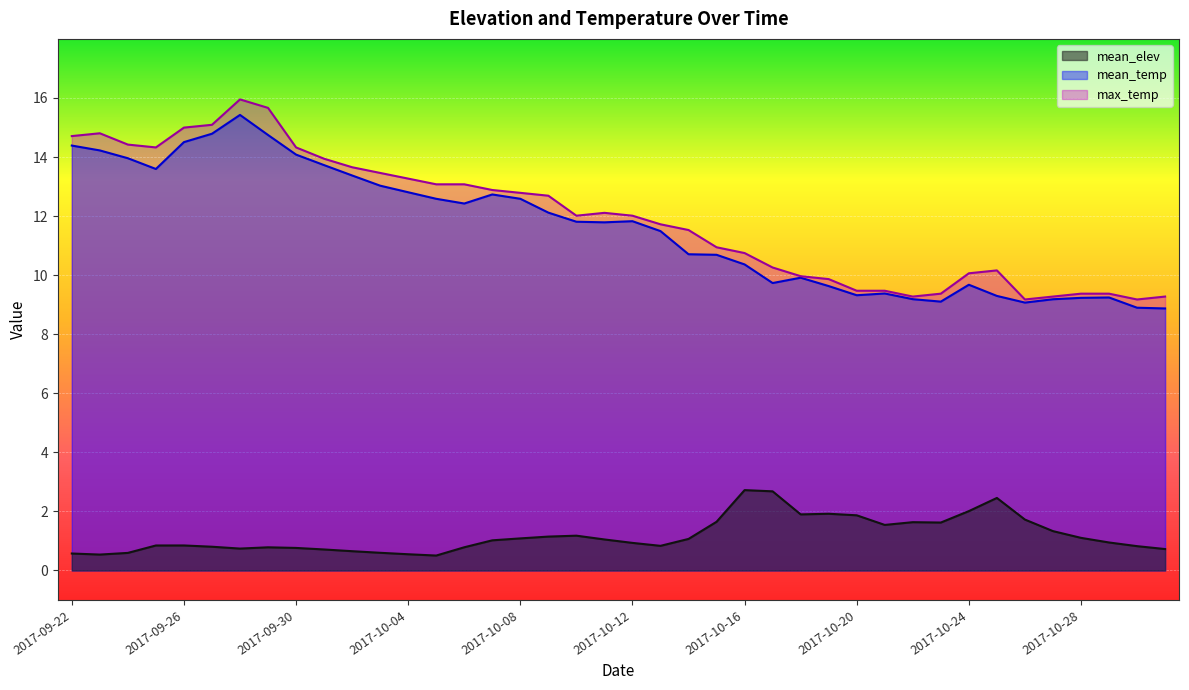

How many values in the mean_elev series are below 1?

20